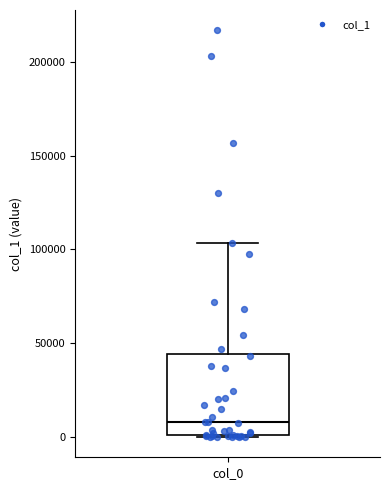

Read this box plot against the y-axis: the position of the median line, the range covered by the box, and the ends of both whiskers. The values are not printed on the chart, so give them approximately, as read against the axis.

median 10000, box 0 to 45000, whiskers 0 to 105000